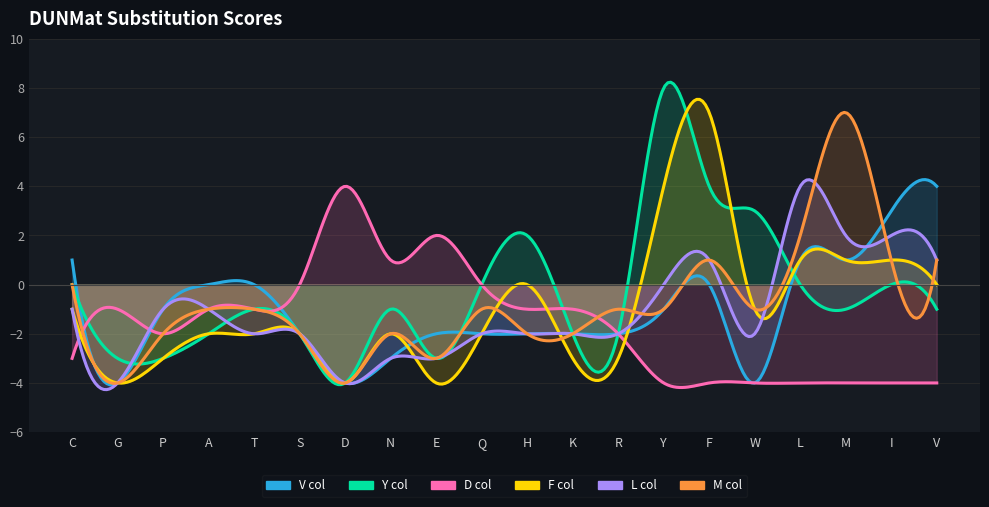

What is the label of the 13th point from the right?

N